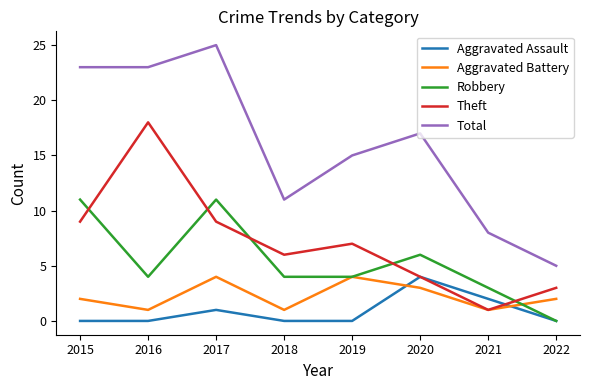

How many series are shown in this chart?

5